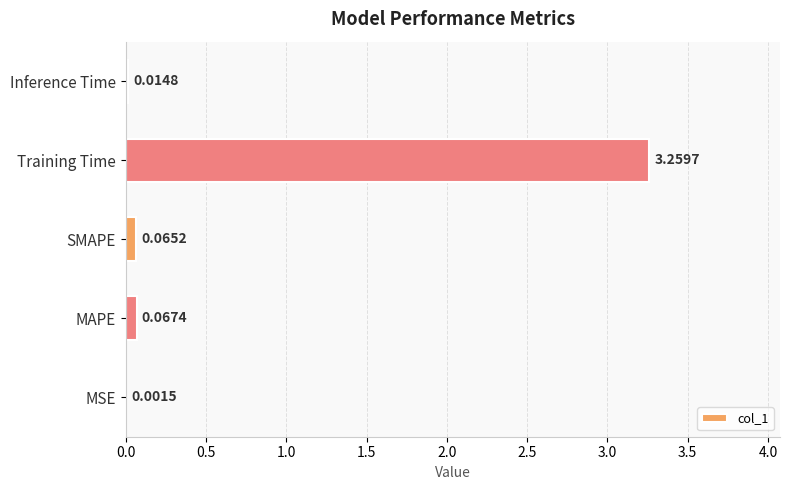

Which category has the highest value across all series?

Training Time